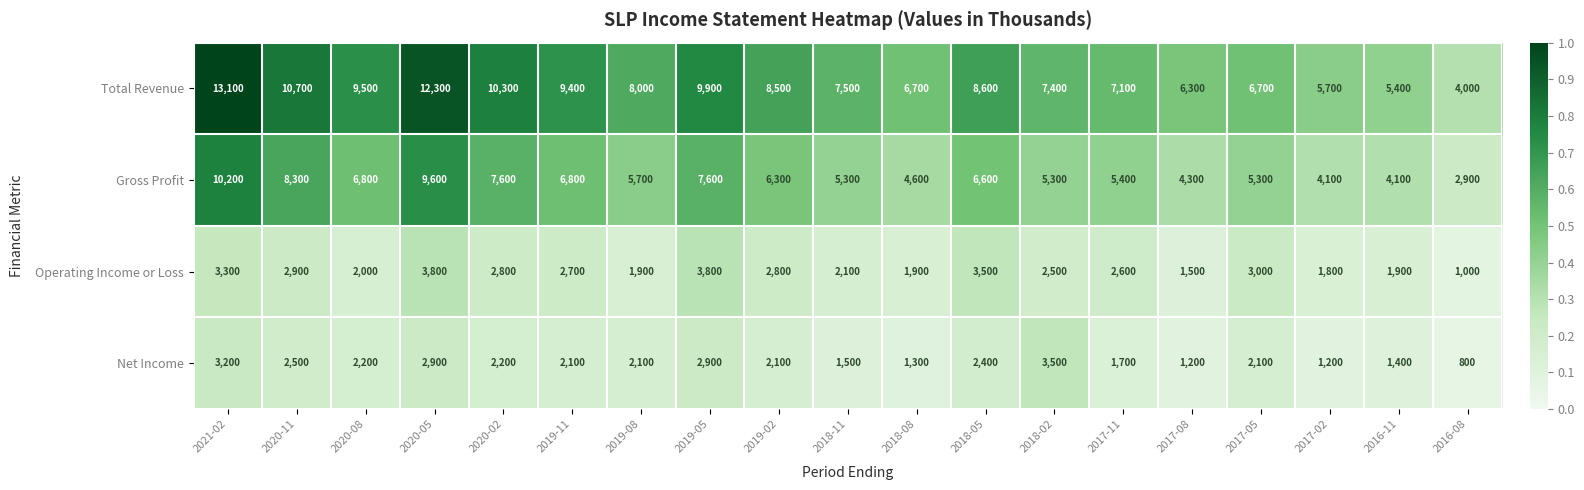

What is the total value across all series at 2019-02?

19700